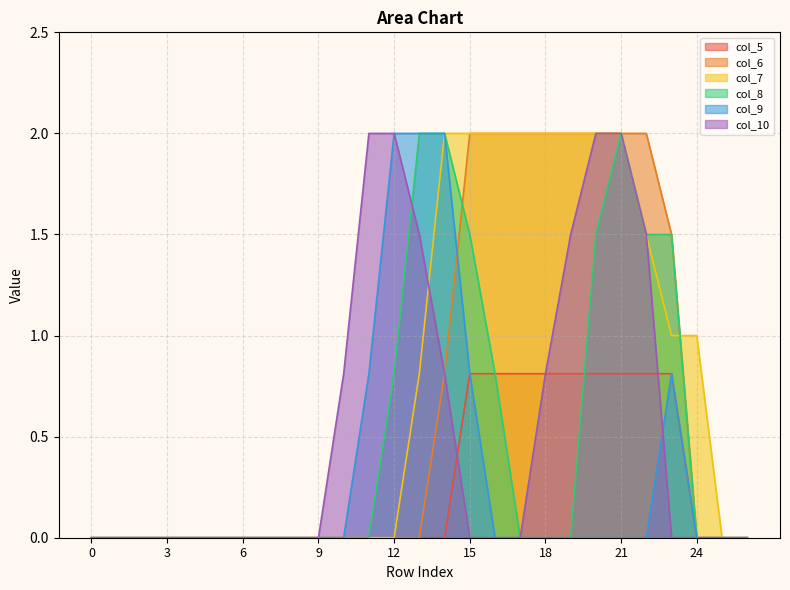

Is it true that col_8 equals -1.0 at 25?

False